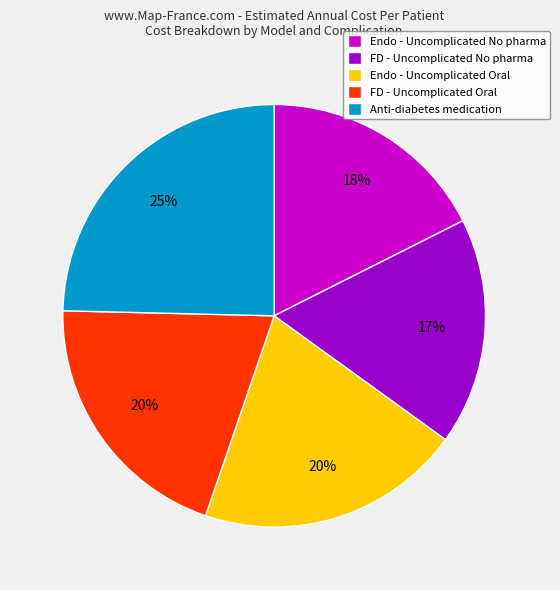

How many slices are in this pie chart?

5